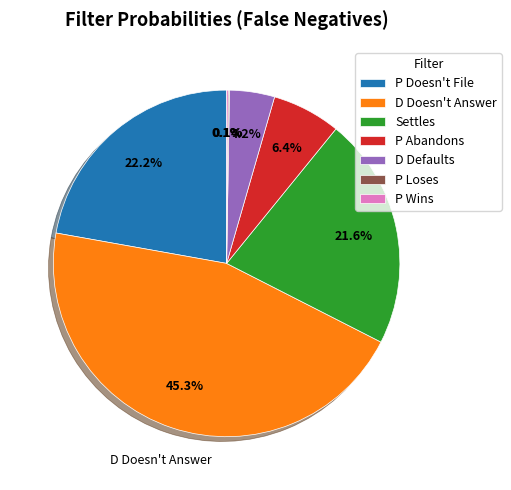

What percentage do P Doesn't File and P Abandons together represent?

28.6%